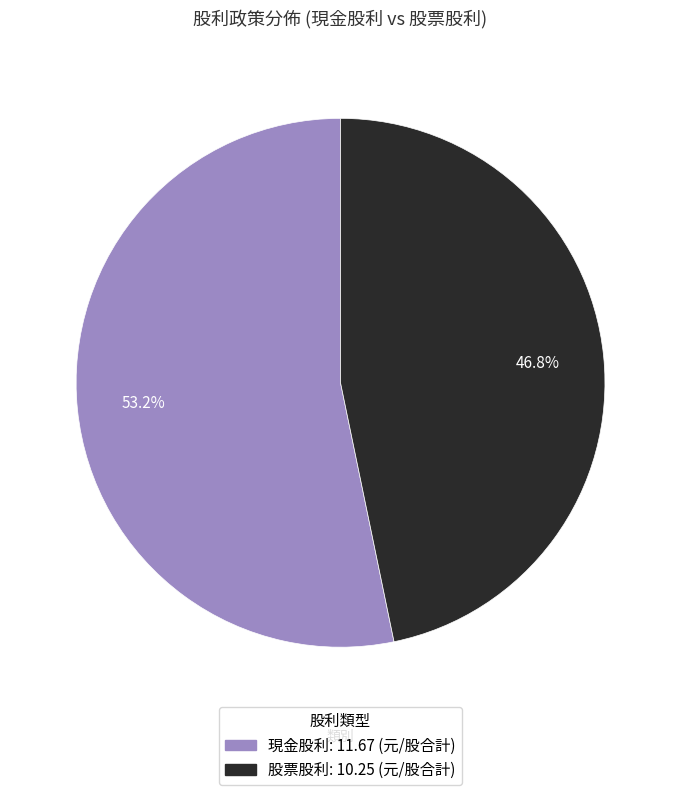

Is there a majority slice in this chart?

Yes